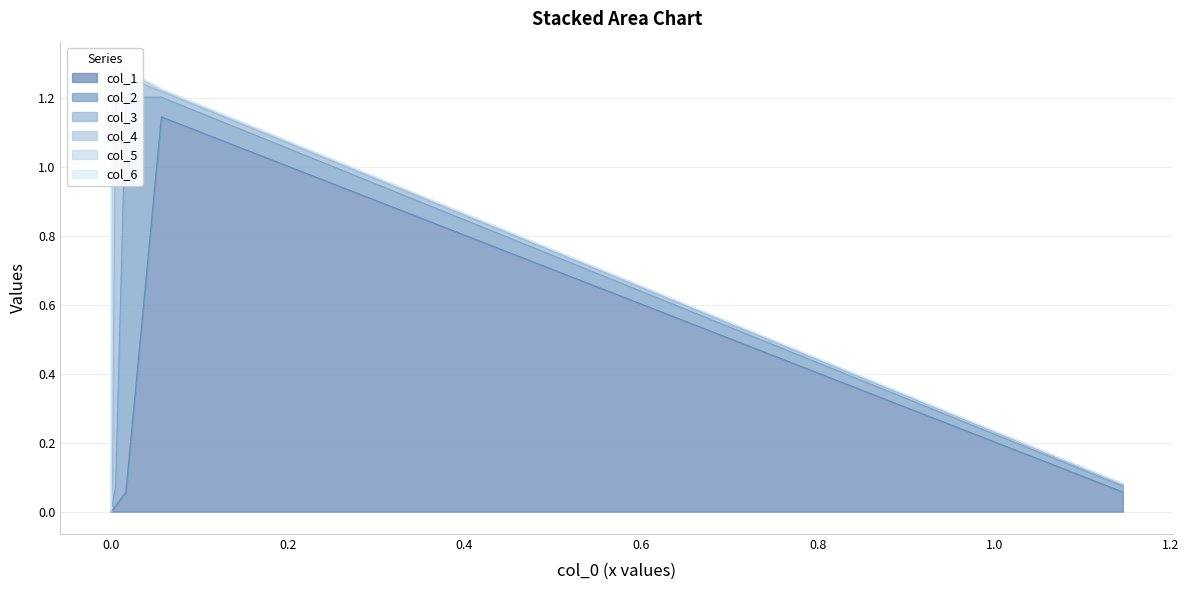

The value of col_2 at 0 is 0.0. True or false?

False